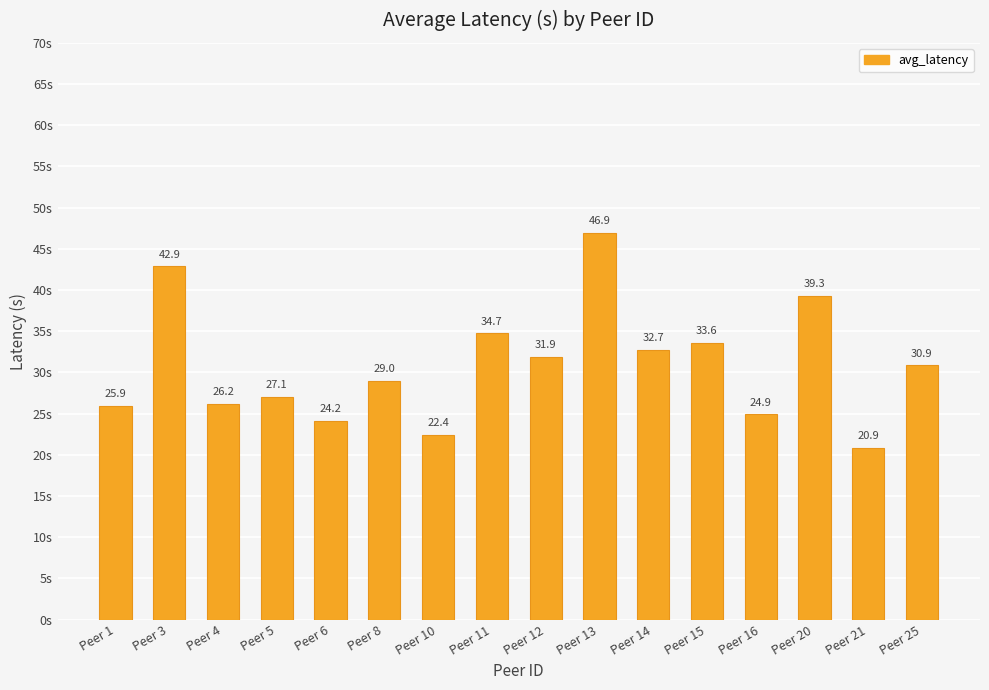

At which label is the value closest to 33?

Peer 14